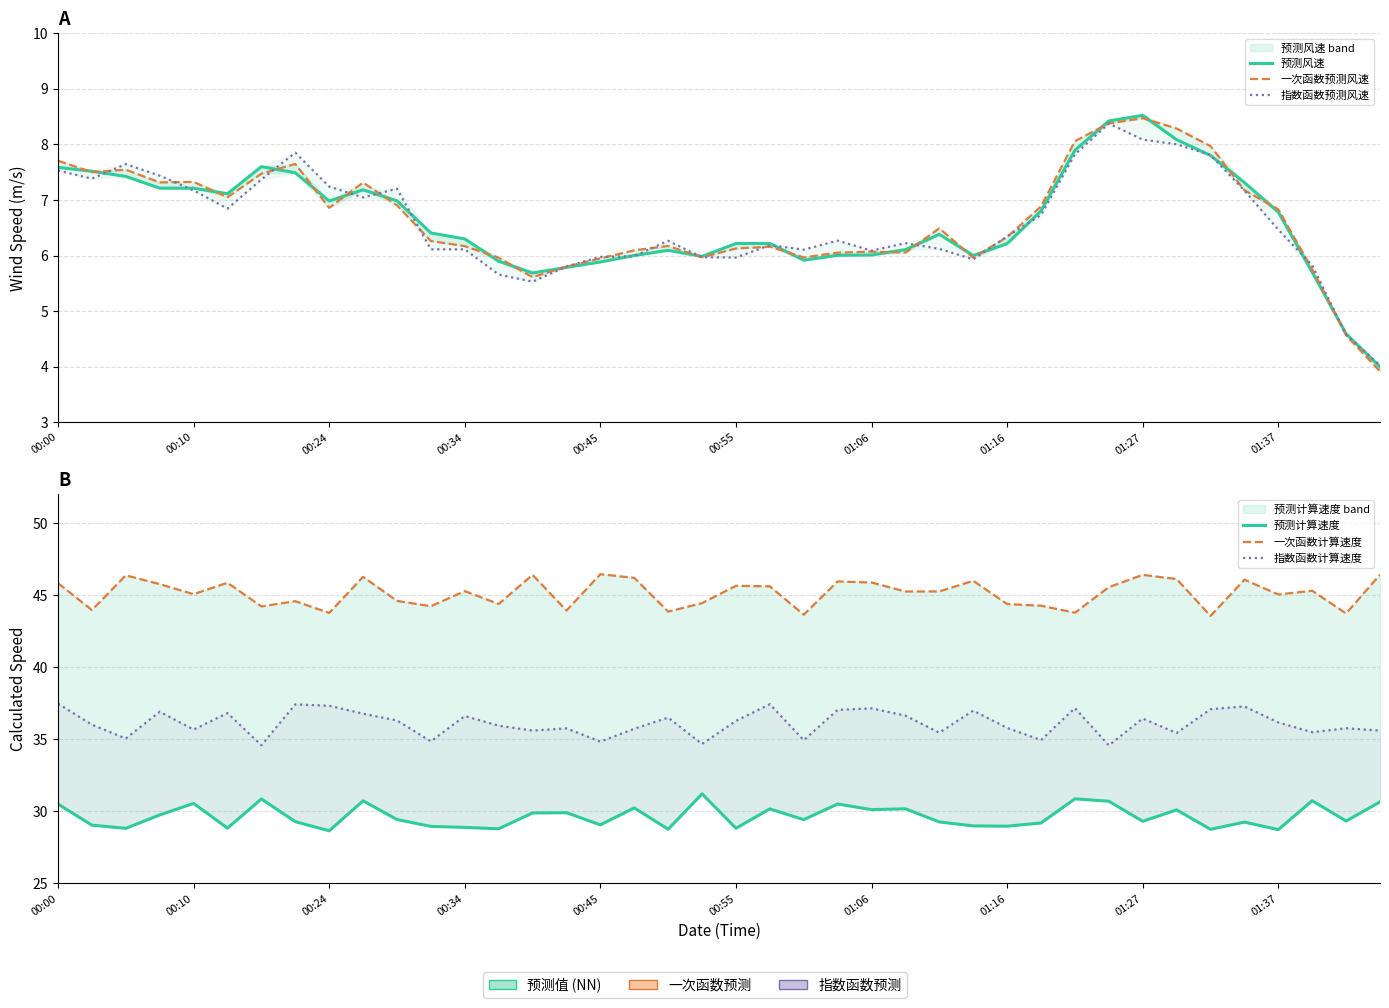

Rank the series by their maximum value, from lowest to highest.

指数函数预测风速, 一次函数预测风速, 预测风速, 预测计算速度, 指数函数计算速度, 一次函数计算速度